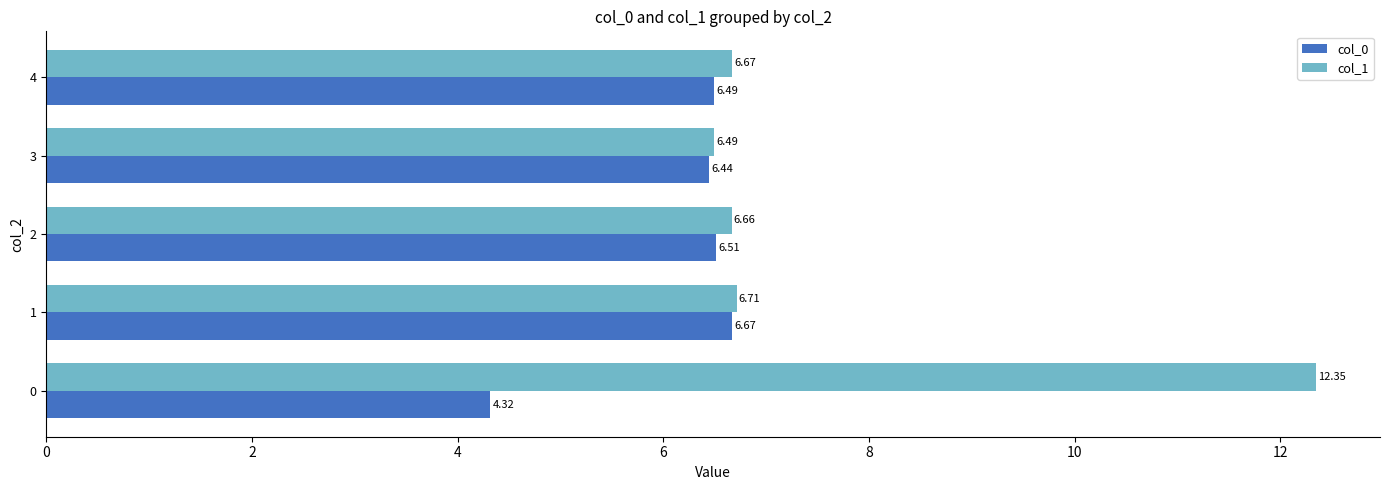

How many values in the col_0 series are below 6?

1